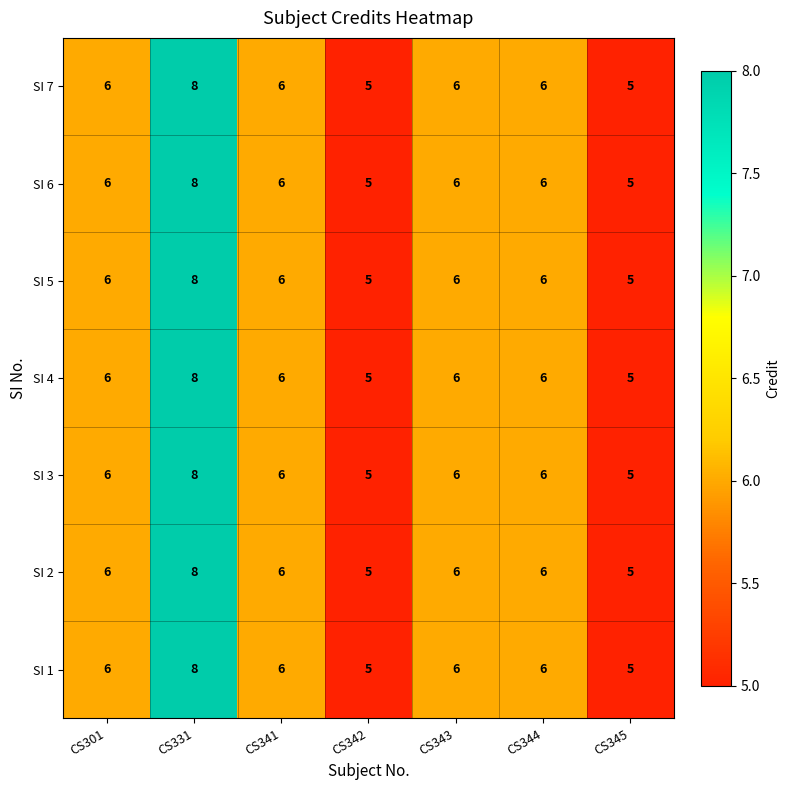

What is the average value of the SI 4 series?

6